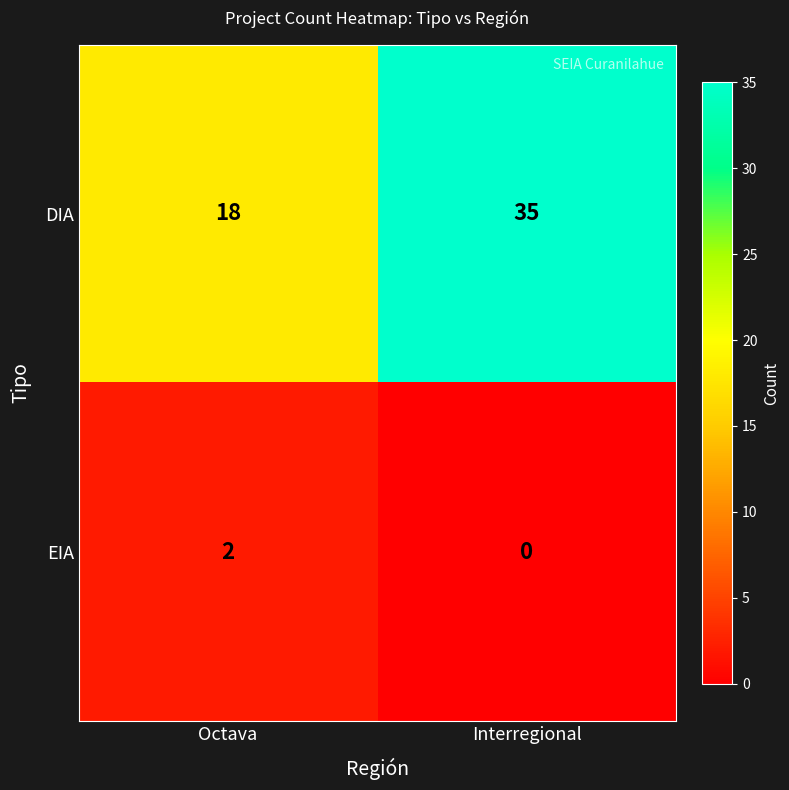

What is the sum of the DIA values at Octava and Interregional?

53